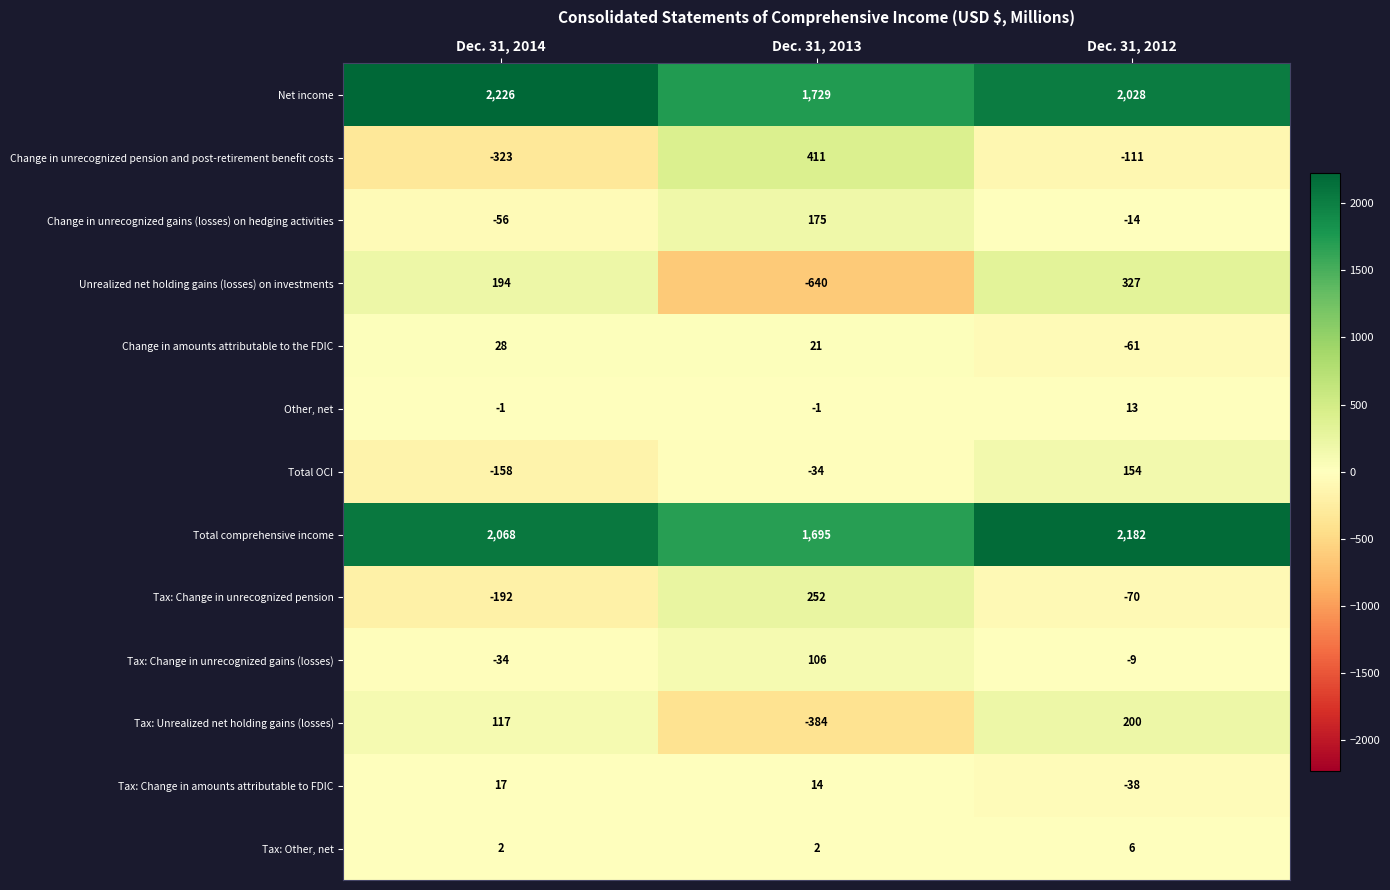

Which series changed the most between Dec. 31, 2014 and Dec. 31, 2013?

Unrealized net holding gains (losses) on investments